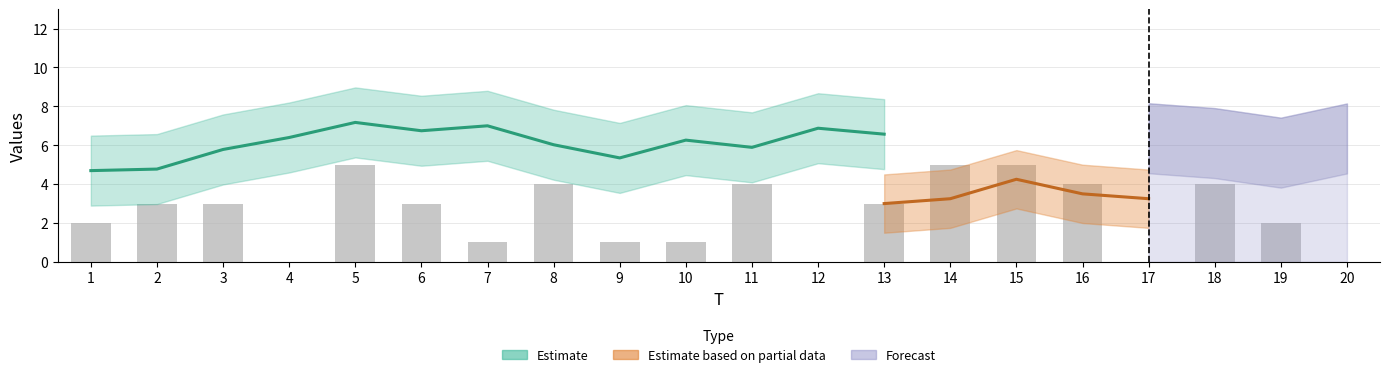

True or false: the data shows 3 at 3.

True